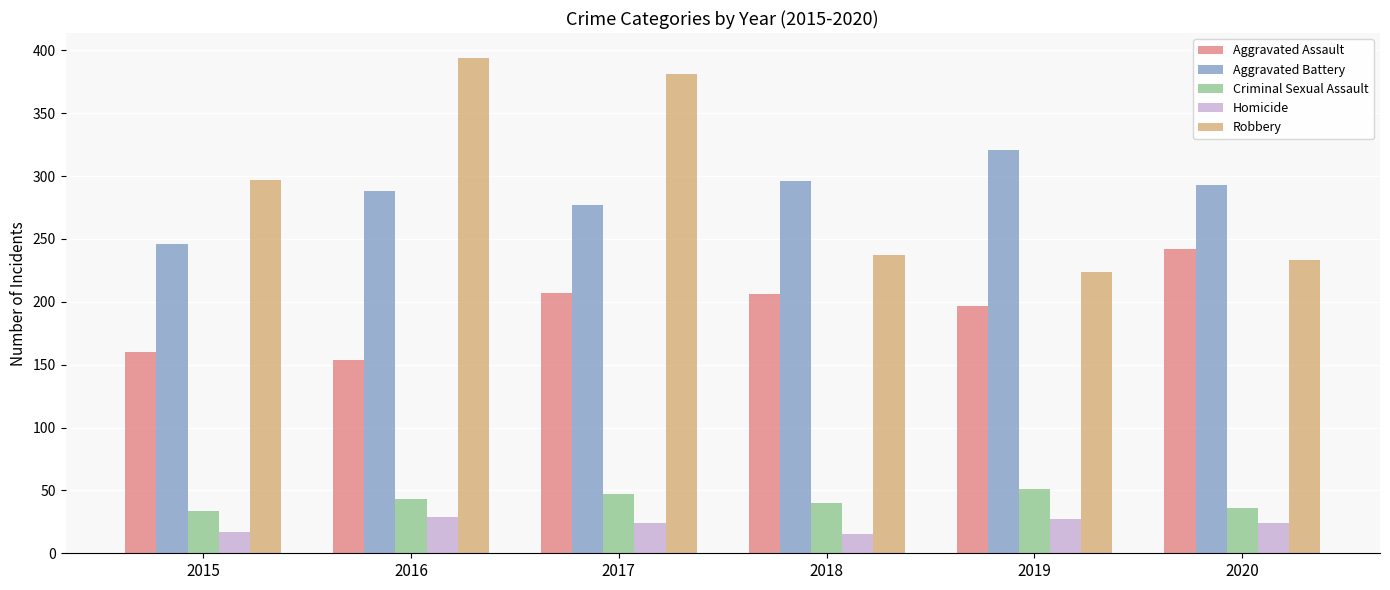

What is the difference between the Aggravated Assault values at 2015 and 2016?

6